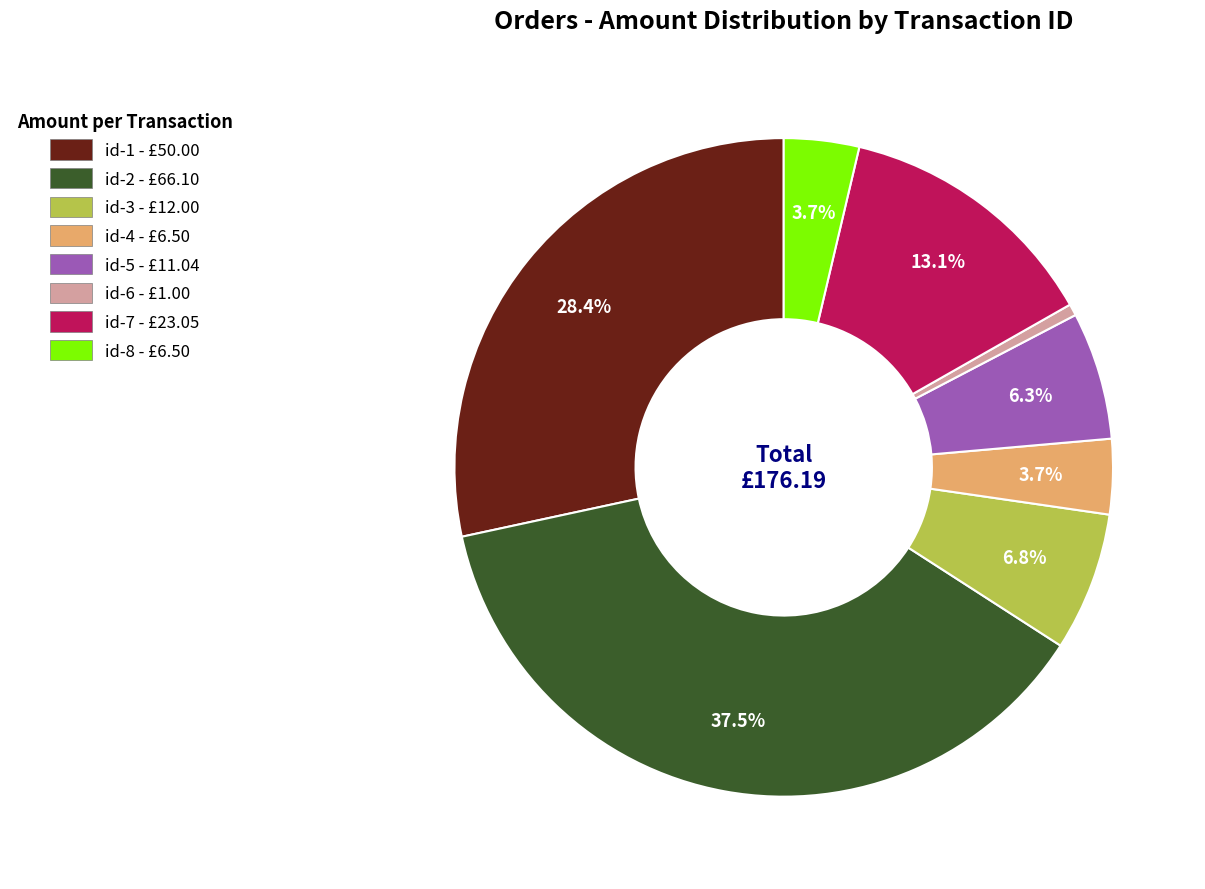

Count the number of slices in the pie.

8